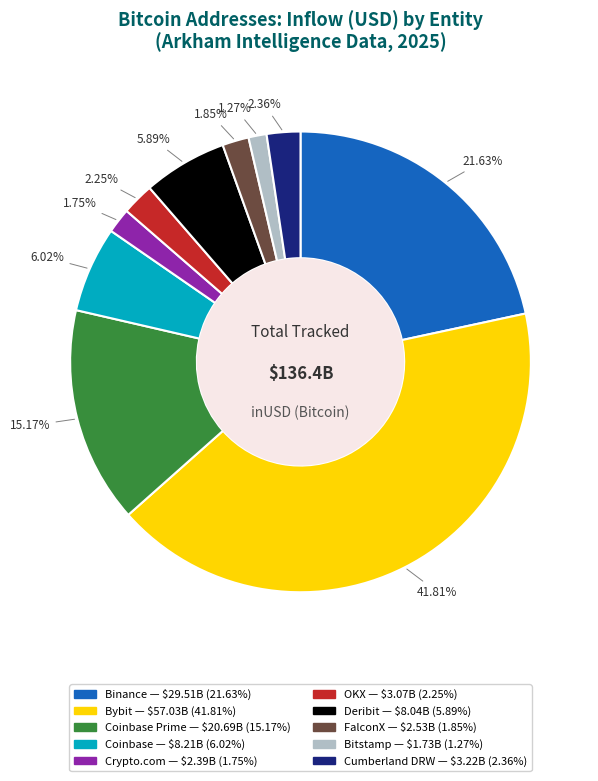

Is there a majority slice in this chart?

No